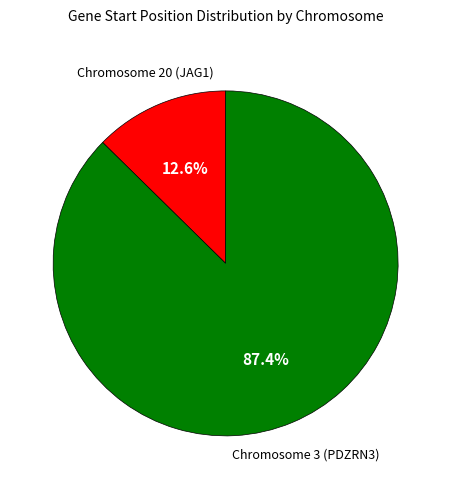

Does any single category account for the majority?

Yes